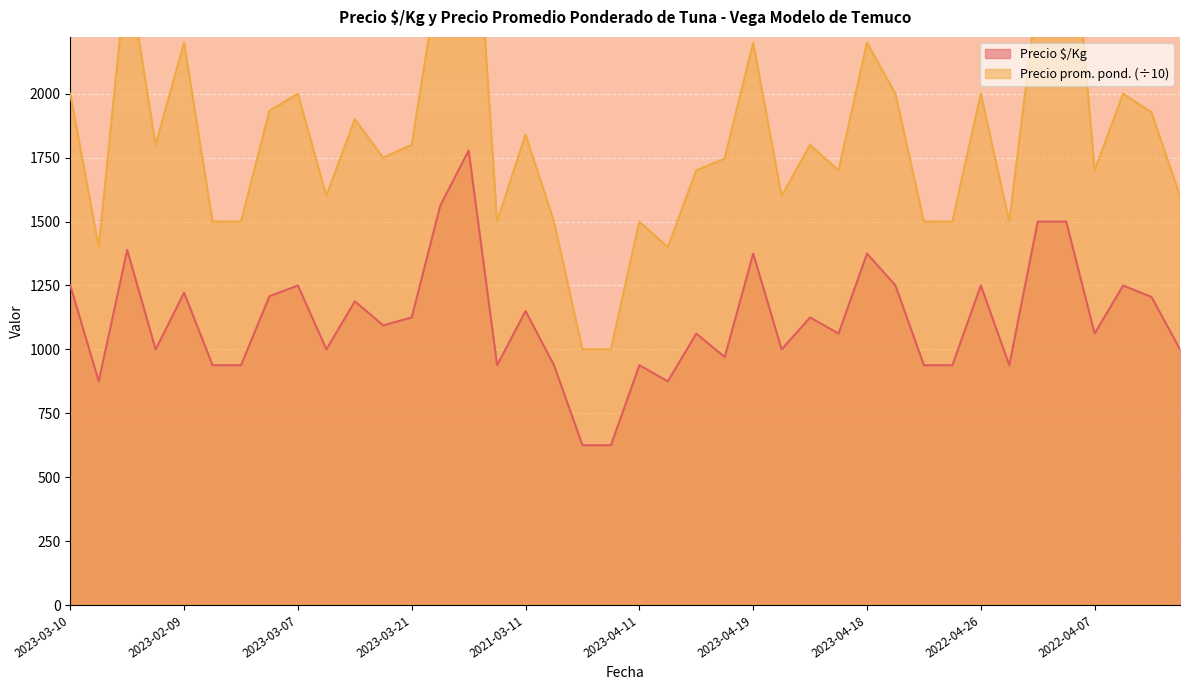

Reading left to right, transcribe all the data shown in this chart.

Precio $/Kg: 1250.0	875.0	1389.0	1000.0	1222.0	938.0	938.0	1208.0	1250.0	1000.0	1188.0	1094.0	1125.0	1562.0	1778.0	938.0	1150.0	938.0	625.0	625.0	938.0	875.0	1062.0	970.0	1375.0	1000.0	1125.0	1062.0	1375.0	1250.0	938.0	938.0	1250.0	938.0	1500.0	1500.0	1062.0	1250.0	1205.0	1000.0
Precio promedio ponderado: 2000.0	1400.0	2500.0	1800.0	2200.0	1500.0	1500.0	1933.3	2000.0	1600.0	1900.0	1750.0	1800.0	2500.0	3200.0	1500.0	1840.0	1500.0	1000.0	1000.0	1500.0	1400.0	1700.0	1746.7	2200.0	1600.0	1800.0	1700.0	2200.0	2000.0	1500.0	1500.0	2000.0	1500.0	2400.0	3000.0	1700.0	2000.0	1927.3	1600.0